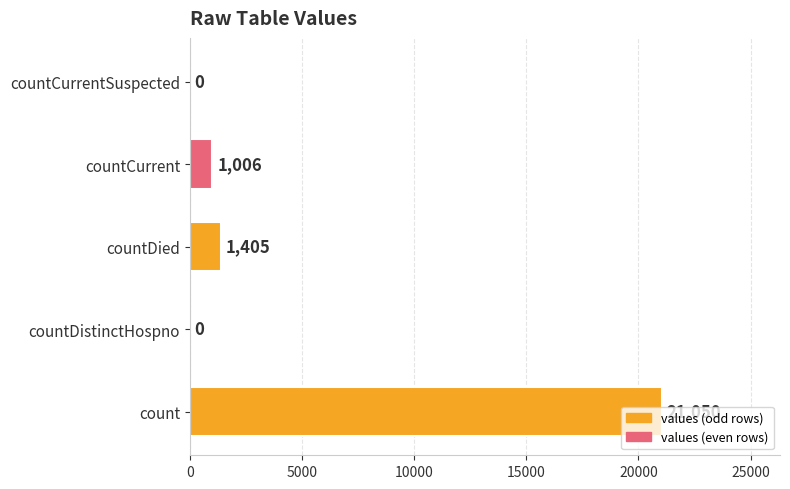

Between countCurrent and countDistinctHospno, which is larger?

countCurrent